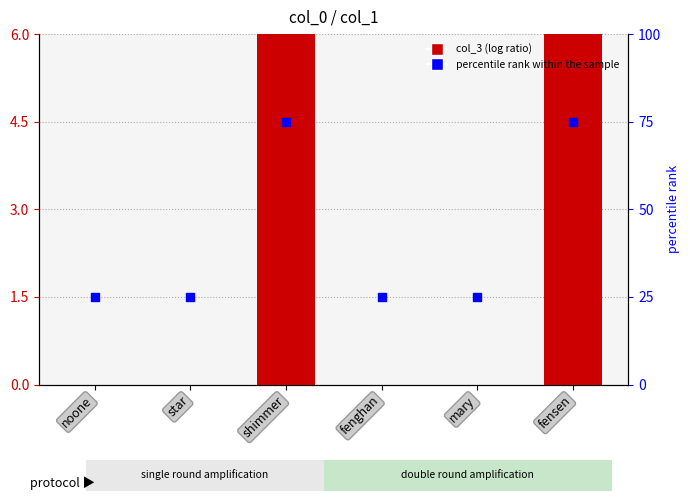

Is the value of percentile rank within the sample at star greater than the value of col_3 at fenghan?

Yes